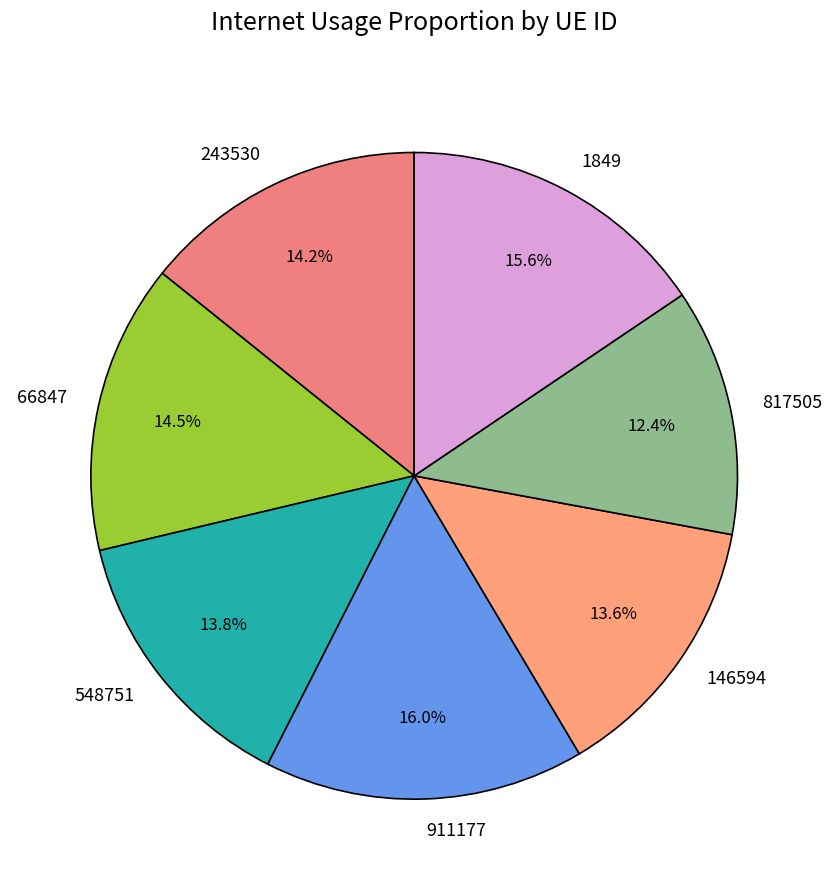

Which category has the smallest portion of the pie?

817505